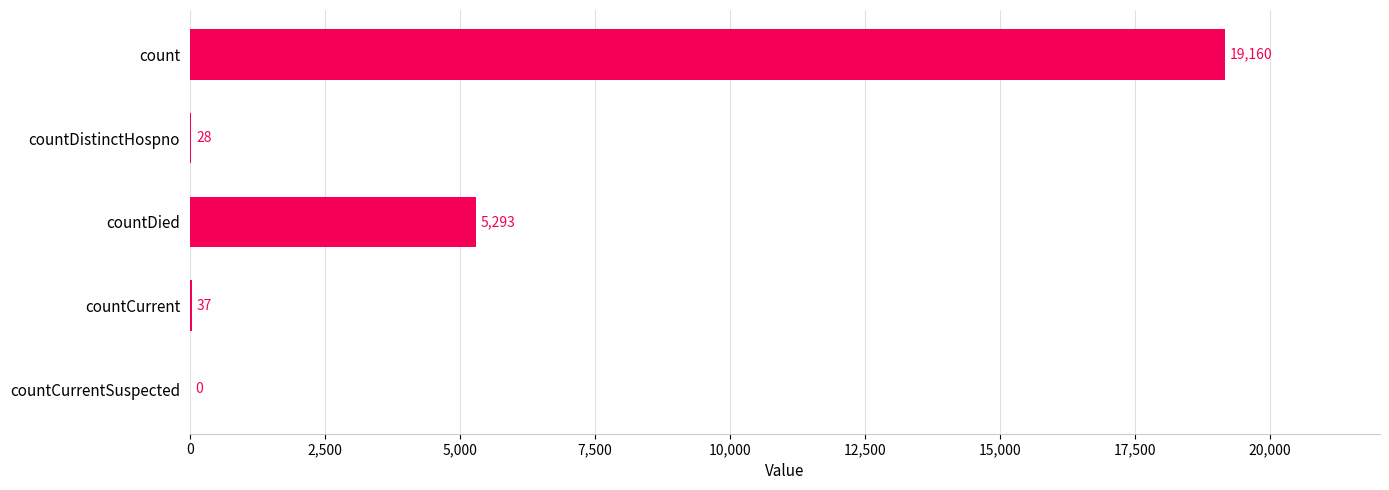

Which category has the highest value across all series?

count